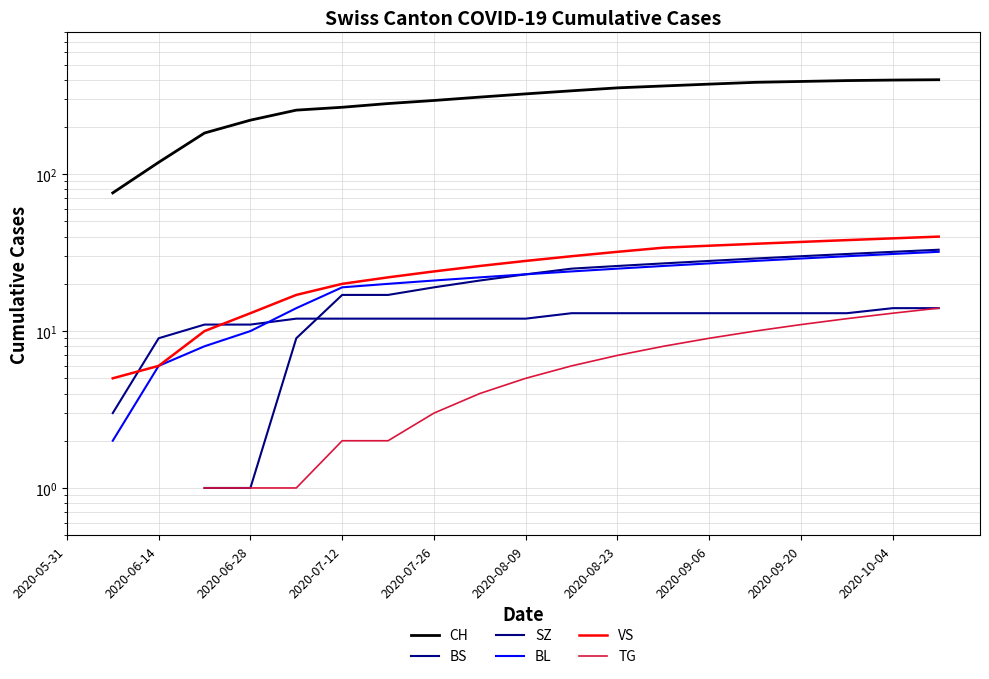

Rank the series at 2020-09-06 from lowest to highest value.

TG, BS, SZ, BL, VS, CH